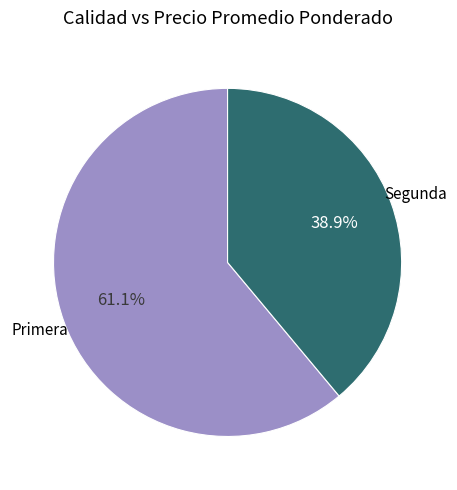

Is there any slice that represents more than half of the pie?

Yes